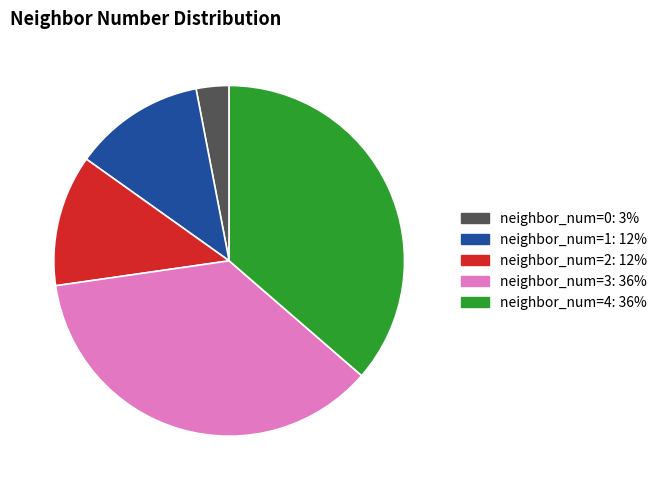

Is the sum of neighbor_num=0 and neighbor_num=2 greater than half?

No